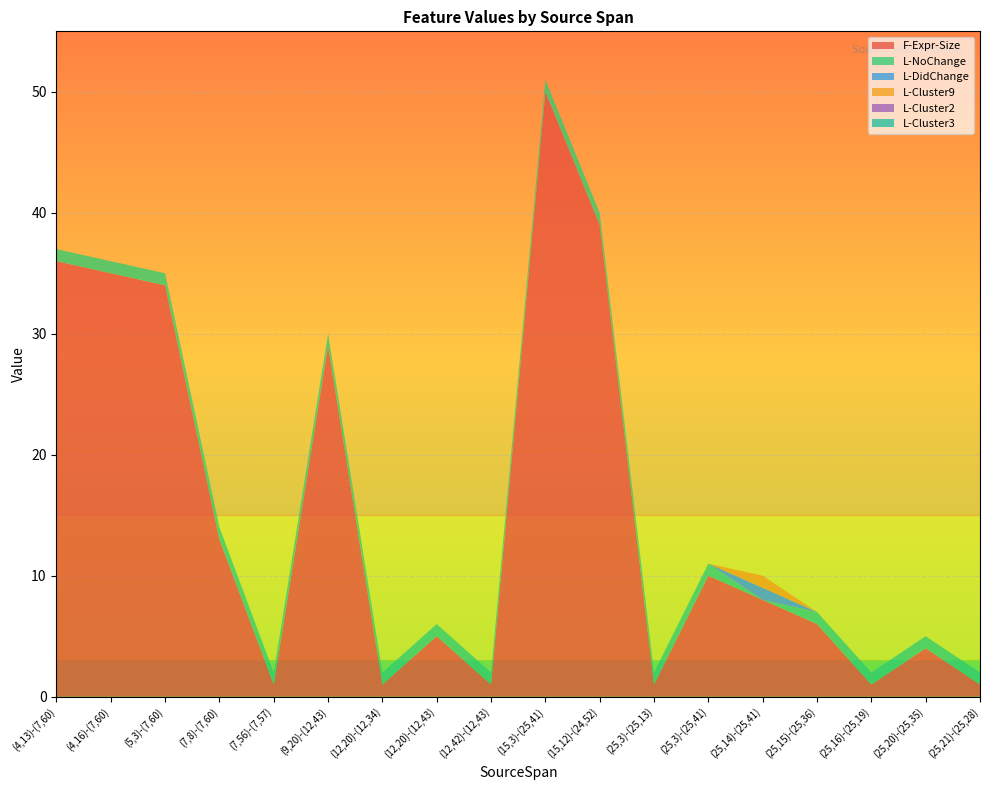

Reading left to right, transcribe all the data shown in this chart.

F-Expr-Size: (4,13)-(7,60)=36	(4,16)-(7,60)=35	(5,3)-(7,60)=34	(7,8)-(7,60)=13	(7,56)-(7,57)=1	(9,20)-(12,43)=29	(12,20)-(12,34)=1	(12,20)-(12,43)=5	(12,42)-(12,43)=1	(15,3)-(25,41)=50	(15,12)-(24,52)=39	(25,3)-(25,13)=1	(25,3)-(25,41)=10	(25,14)-(25,41)=8	(25,15)-(25,36)=6	(25,16)-(25,19)=1	(25,20)-(25,35)=4	(25,21)-(25,28)=1
L-NoChange: (4,13)-(7,60)=1	(4,16)-(7,60)=1	(5,3)-(7,60)=1	(7,8)-(7,60)=1	(7,56)-(7,57)=1	(9,20)-(12,43)=1	(12,20)-(12,34)=1	(12,20)-(12,43)=1	(12,42)-(12,43)=1	(15,3)-(25,41)=1	(15,12)-(24,52)=1	(25,3)-(25,13)=1	(25,3)-(25,41)=1	(25,14)-(25,41)=0	(25,15)-(25,36)=1	(25,16)-(25,19)=1	(25,20)-(25,35)=1	(25,21)-(25,28)=1
L-DidChange: (4,13)-(7,60)=0	(4,16)-(7,60)=0	(5,3)-(7,60)=0	(7,8)-(7,60)=0	(7,56)-(7,57)=0	(9,20)-(12,43)=0	(12,20)-(12,34)=0	(12,20)-(12,43)=0	(12,42)-(12,43)=0	(15,3)-(25,41)=0	(15,12)-(24,52)=0	(25,3)-(25,13)=0	(25,3)-(25,41)=0	(25,14)-(25,41)=1	(25,15)-(25,36)=0	(25,16)-(25,19)=0	(25,20)-(25,35)=0	(25,21)-(25,28)=0
L-Cluster9: (4,13)-(7,60)=0	(4,16)-(7,60)=0	(5,3)-(7,60)=0	(7,8)-(7,60)=0	(7,56)-(7,57)=0	(9,20)-(12,43)=0	(12,20)-(12,34)=0	(12,20)-(12,43)=0	(12,42)-(12,43)=0	(15,3)-(25,41)=0	(15,12)-(24,52)=0	(25,3)-(25,13)=0	(25,3)-(25,41)=0	(25,14)-(25,41)=1	(25,15)-(25,36)=0	(25,16)-(25,19)=0	(25,20)-(25,35)=0	(25,21)-(25,28)=0
L-Cluster2: (4,13)-(7,60)=0	(4,16)-(7,60)=0	(5,3)-(7,60)=0	(7,8)-(7,60)=0	(7,56)-(7,57)=0	(9,20)-(12,43)=0	(12,20)-(12,34)=0	(12,20)-(12,43)=0	(12,42)-(12,43)=0	(15,3)-(25,41)=0	(15,12)-(24,52)=0	(25,3)-(25,13)=0	(25,3)-(25,41)=0	(25,14)-(25,41)=0	(25,15)-(25,36)=0	(25,16)-(25,19)=0	(25,20)-(25,35)=0	(25,21)-(25,28)=0
L-Cluster3: (4,13)-(7,60)=0	(4,16)-(7,60)=0	(5,3)-(7,60)=0	(7,8)-(7,60)=0	(7,56)-(7,57)=0	(9,20)-(12,43)=0	(12,20)-(12,34)=0	(12,20)-(12,43)=0	(12,42)-(12,43)=0	(15,3)-(25,41)=0	(15,12)-(24,52)=0	(25,3)-(25,13)=0	(25,3)-(25,41)=0	(25,14)-(25,41)=0	(25,15)-(25,36)=0	(25,16)-(25,19)=0	(25,20)-(25,35)=0	(25,21)-(25,28)=0